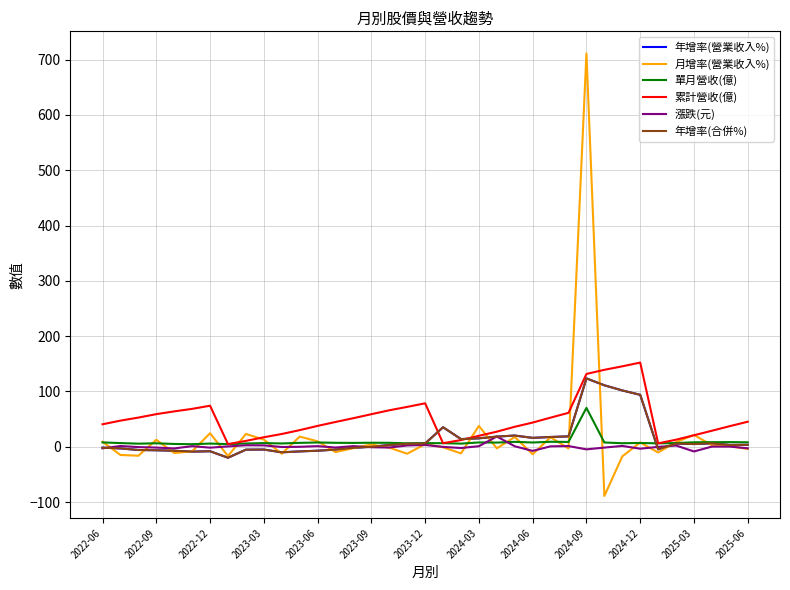

Is this an area chart (filled region under the line)?

No